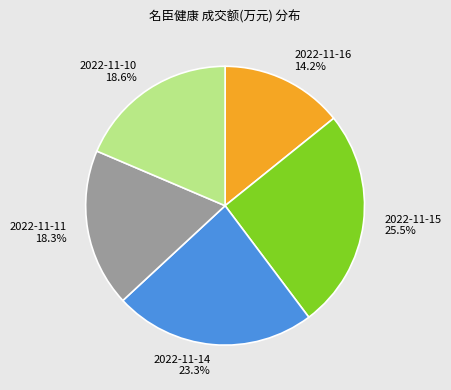

Which category has the biggest portion of the pie?

2022-11-15